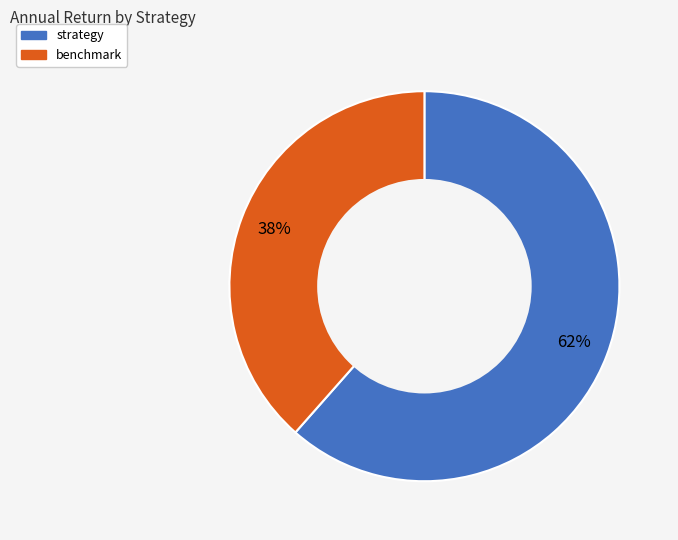

To the nearest percent, what percentage of the pie is strategy?

62%